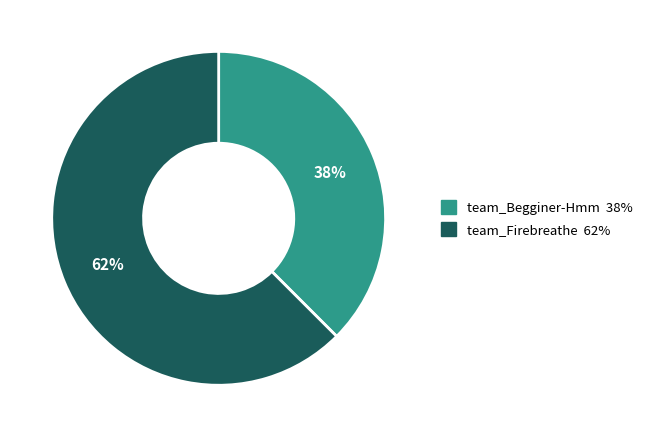

Which category has the biggest portion of the pie?

team_Firebreathe